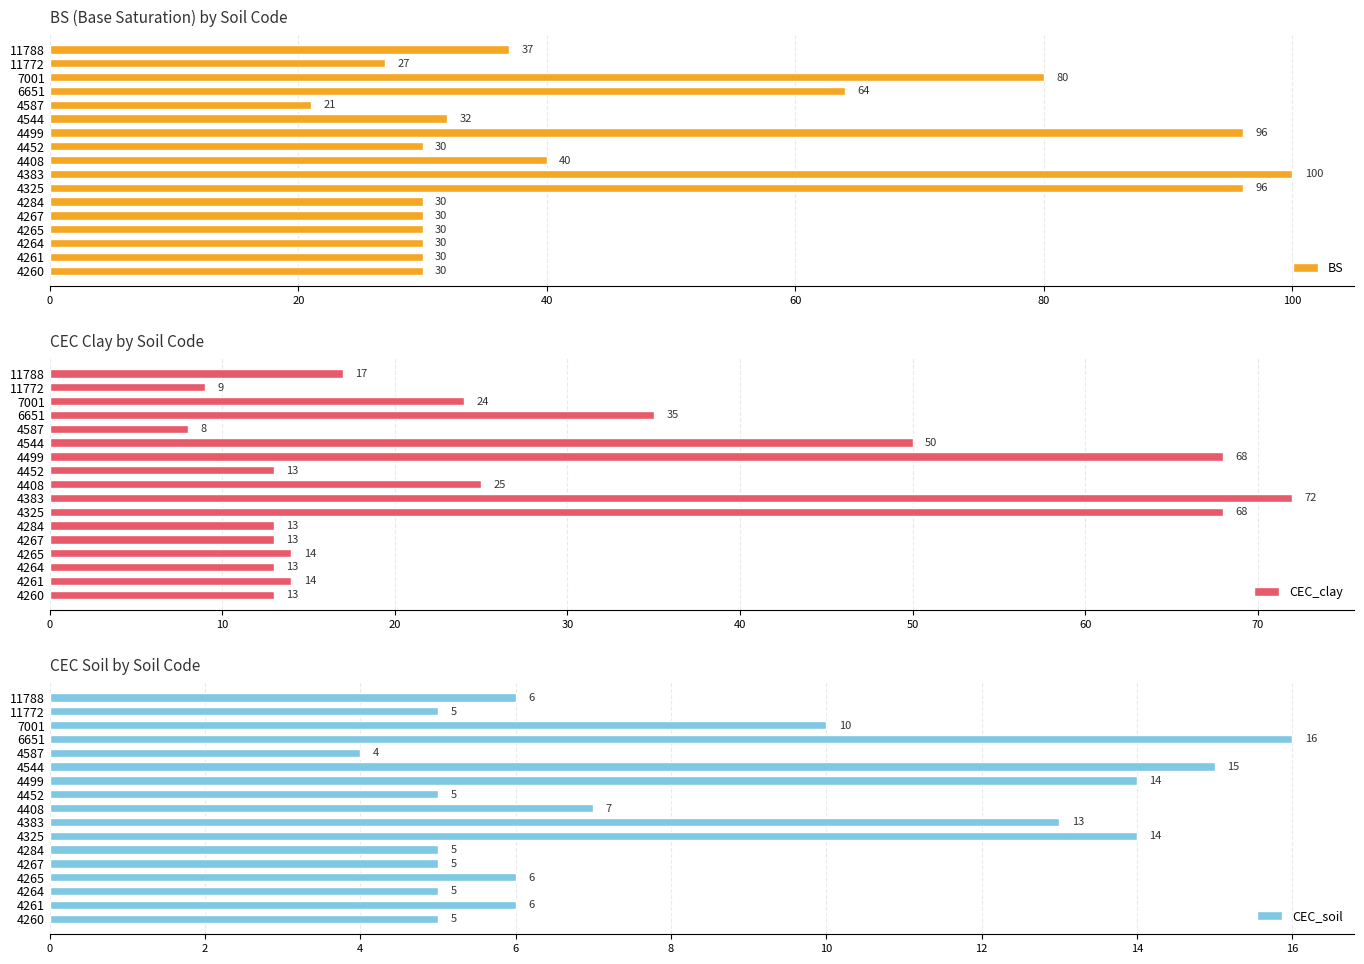

Where is CEC_soil nearest to the value 10?

7001